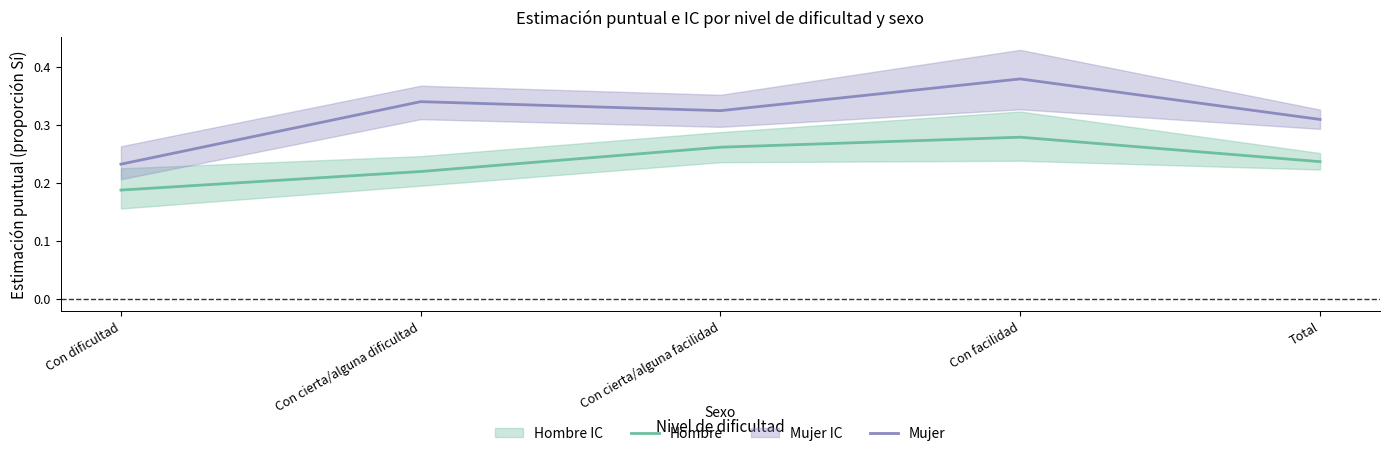

At which category is the sum across all series the highest?

Con facilidad